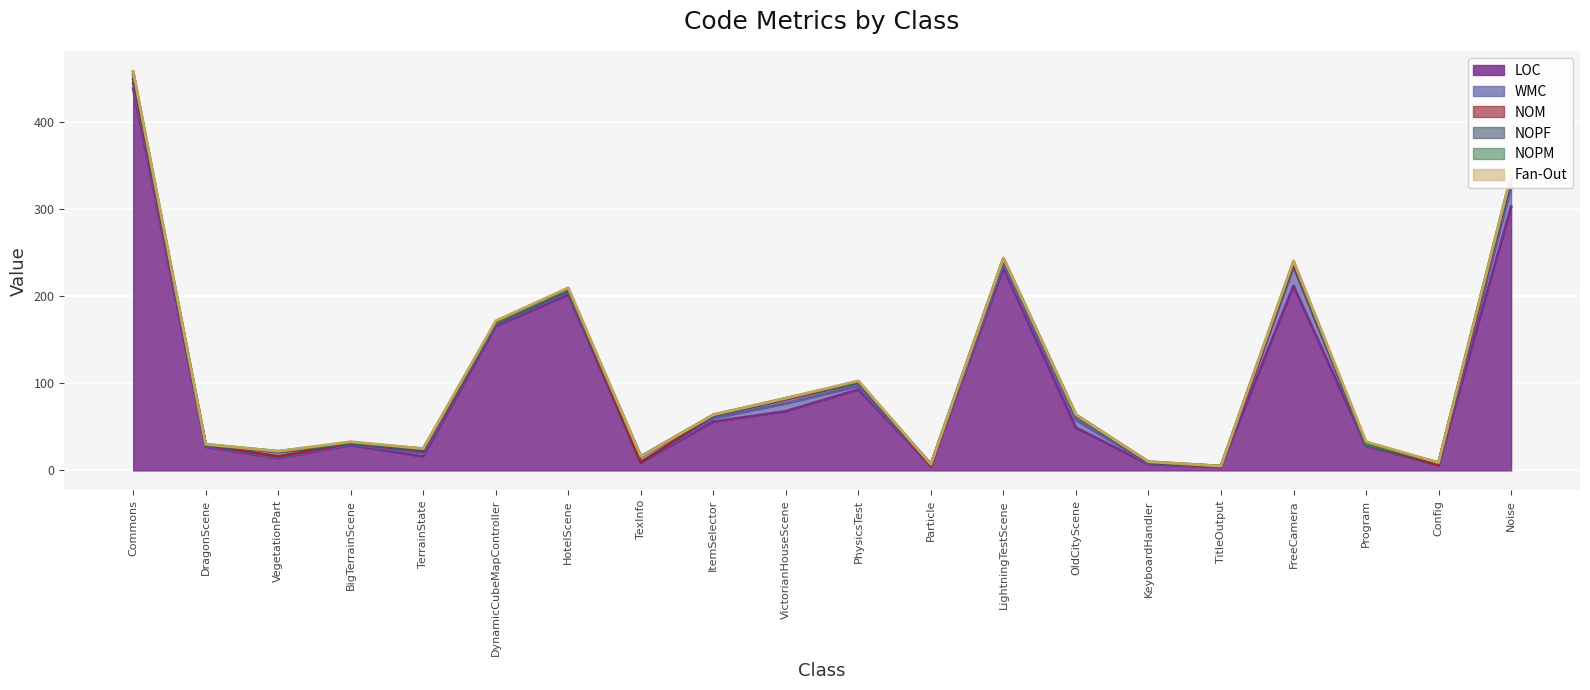

At which category is the sum across all series the highest?

Commons